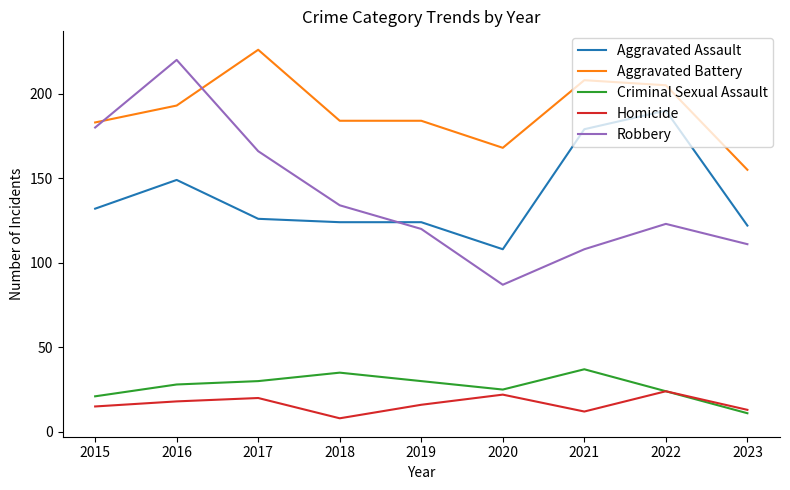

After their last crossing, which series has the higher values: Aggravated Assault or Robbery?

Aggravated Assault